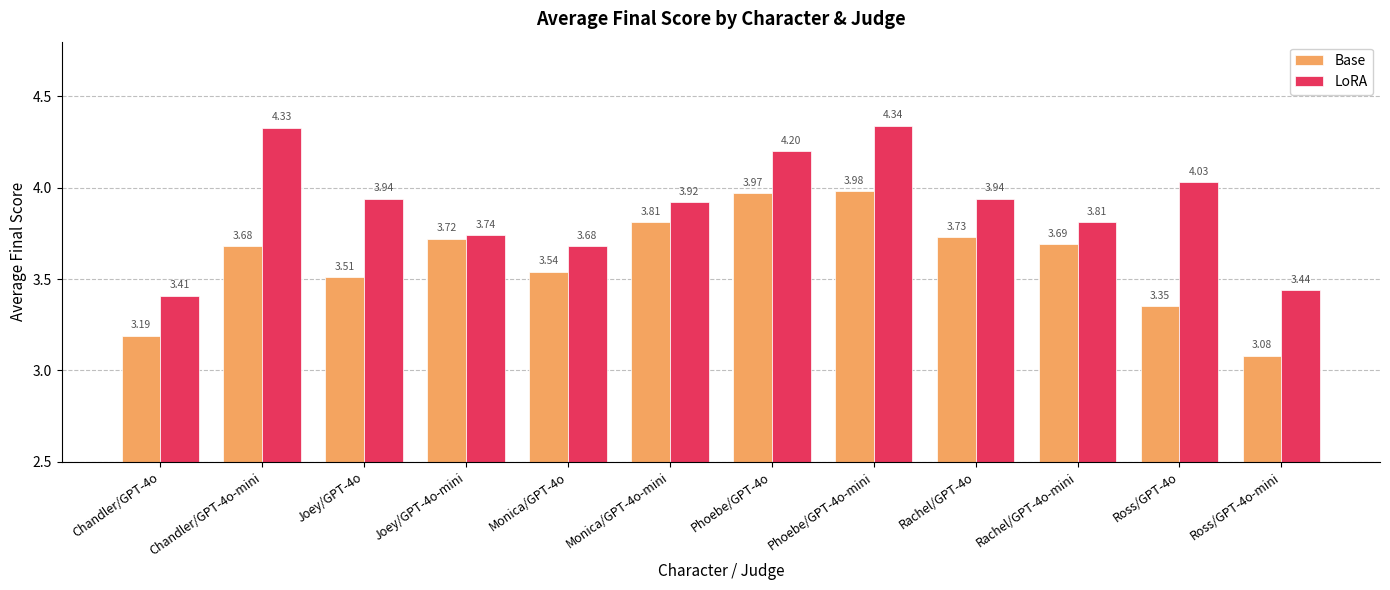

What is the difference between the maximum and minimum values in the LoRA series?

0.9